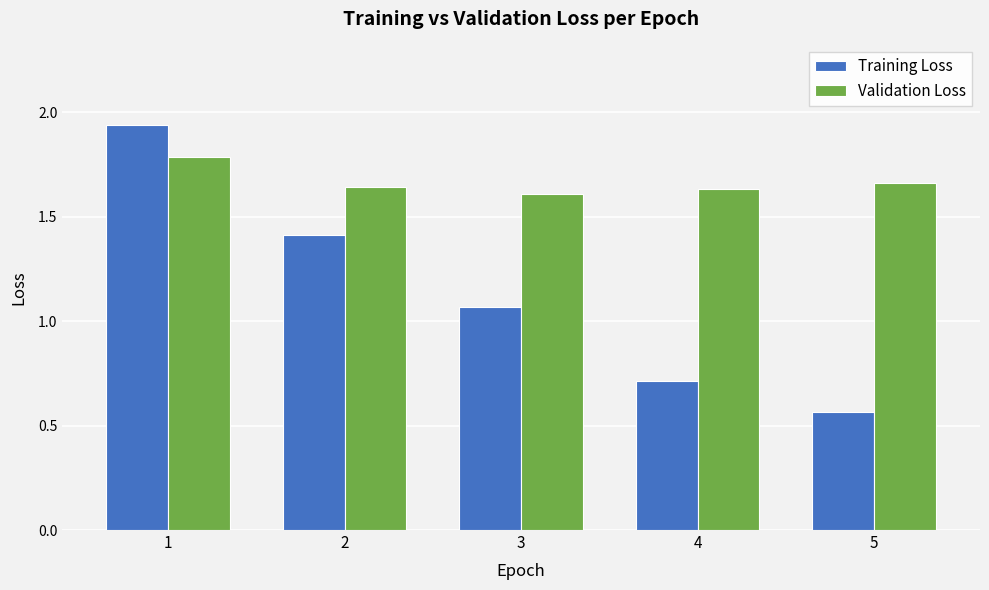

Which category has the highest value in the Validation Loss series?

1